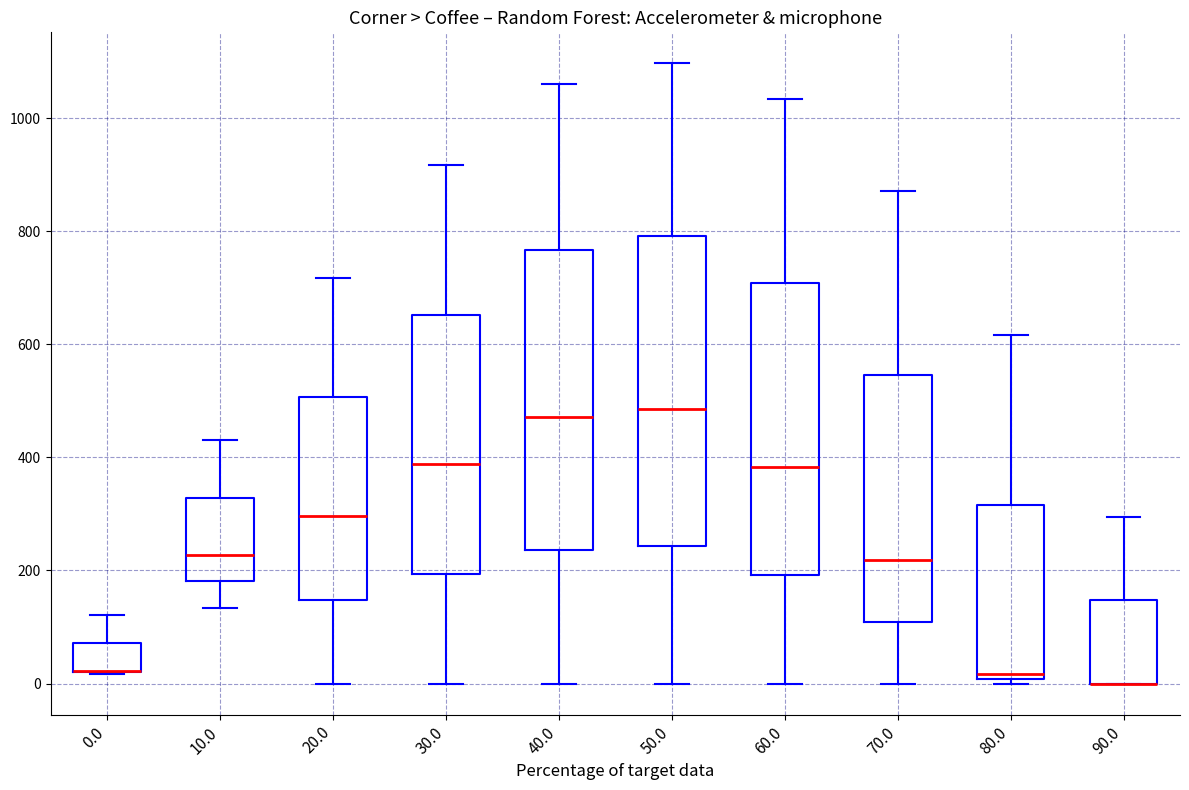

Where does the upper whisker of the box at x = 90.0 end on the y-axis? The values are not printed on the chart, so give them approximately, as read against the axis.

300